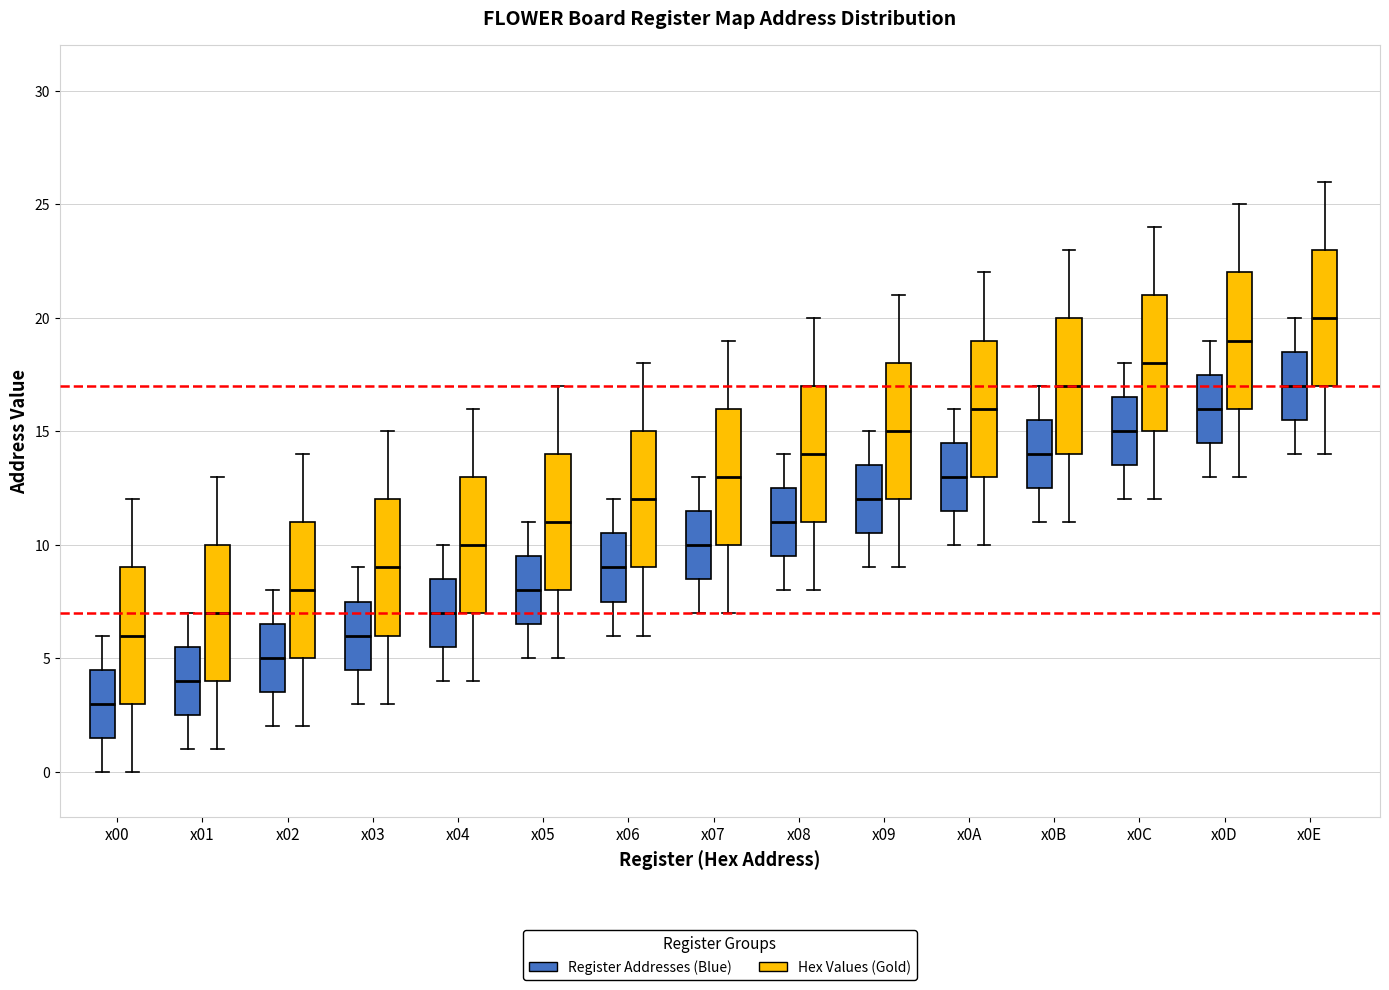

Reading left to right, read every box against the y-axis: the position of its median line, the range the box covers, and the ends of its whiskers. The values are not printed on the chart, so give them approximately, as read against the axis.

x00 (Register Addresses (Blue)): median 3.0, box 1.5 to 4.5, whiskers 0.0 to 6.0
x00 (Hex Values (Gold)): median 6.0, box 3.0 to 9.0, whiskers 0.0 to 12.0
x01 (Register Addresses (Blue)): median 4.0, box 2.5 to 5.5, whiskers 1.0 to 7.0
x01 (Hex Values (Gold)): median 7.0, box 4.0 to 10.0, whiskers 1.0 to 13.0
x02 (Register Addresses (Blue)): median 5.0, box 3.5 to 6.5, whiskers 2.0 to 8.0
x02 (Hex Values (Gold)): median 8.0, box 5.0 to 11.0, whiskers 2.0 to 14.0
x03 (Register Addresses (Blue)): median 6.0, box 4.5 to 7.5, whiskers 3.0 to 9.0
x03 (Hex Values (Gold)): median 9.0, box 6.0 to 12.0, whiskers 3.0 to 15.0
x04 (Register Addresses (Blue)): median 7.0, box 5.5 to 8.5, whiskers 4.0 to 10.0
x04 (Hex Values (Gold)): median 10.0, box 7.0 to 13.0, whiskers 4.0 to 16.0
x05 (Register Addresses (Blue)): median 8.0, box 6.5 to 9.5, whiskers 5.0 to 11.0
x05 (Hex Values (Gold)): median 11.0, box 8.0 to 14.0, whiskers 5.0 to 17.0
x06 (Register Addresses (Blue)): median 9.0, box 7.5 to 10.5, whiskers 6.0 to 12.0
x06 (Hex Values (Gold)): median 12.0, box 9.0 to 15.0, whiskers 6.0 to 18.0
x07 (Register Addresses (Blue)): median 10.0, box 8.5 to 11.5, whiskers 7.0 to 13.0
x07 (Hex Values (Gold)): median 13.0, box 10.0 to 16.0, whiskers 7.0 to 19.0
x08 (Register Addresses (Blue)): median 11.0, box 9.5 to 12.5, whiskers 8.0 to 14.0
x08 (Hex Values (Gold)): median 14.0, box 11.0 to 17.0, whiskers 8.0 to 20.0
x09 (Register Addresses (Blue)): median 12.0, box 10.5 to 13.5, whiskers 9.0 to 15.0
x09 (Hex Values (Gold)): median 15.0, box 12.0 to 18.0, whiskers 9.0 to 21.0
x0A (Register Addresses (Blue)): median 13.0, box 11.5 to 14.5, whiskers 10.0 to 16.0
x0A (Hex Values (Gold)): median 16.0, box 13.0 to 19.0, whiskers 10.0 to 22.0
x0B (Register Addresses (Blue)): median 14.0, box 12.5 to 15.5, whiskers 11.0 to 17.0
x0B (Hex Values (Gold)): median 17.0, box 14.0 to 20.0, whiskers 11.0 to 23.0
x0C (Register Addresses (Blue)): median 15.0, box 13.5 to 16.5, whiskers 12.0 to 18.0
x0C (Hex Values (Gold)): median 18.0, box 15.0 to 21.0, whiskers 12.0 to 24.0
x0D (Register Addresses (Blue)): median 16.0, box 14.5 to 17.5, whiskers 13.0 to 19.0
x0D (Hex Values (Gold)): median 19.0, box 16.0 to 22.0, whiskers 13.0 to 25.0
x0E (Register Addresses (Blue)): median 17.0, box 15.5 to 18.5, whiskers 14.0 to 20.0
x0E (Hex Values (Gold)): median 20.0, box 17.0 to 23.0, whiskers 14.0 to 26.0